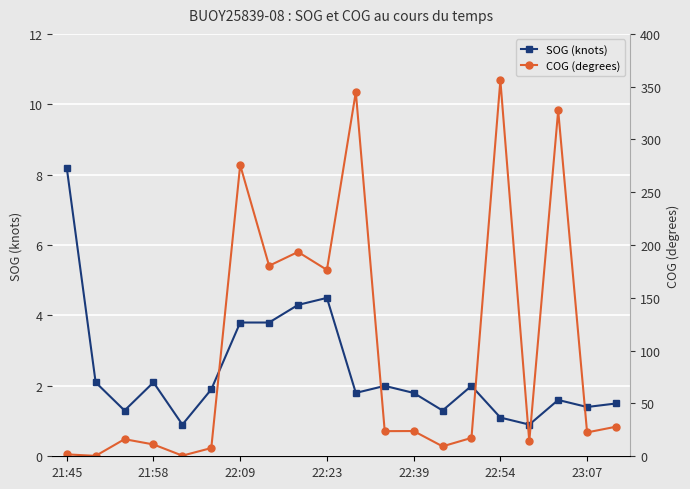

What is the lowest value of the SOG (knots) series?

0.9